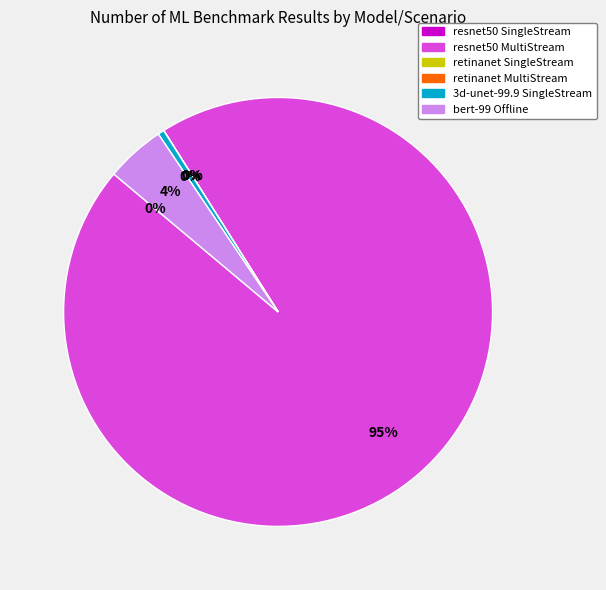

Which category has the biggest portion of the pie?

resnet50 MultiStream